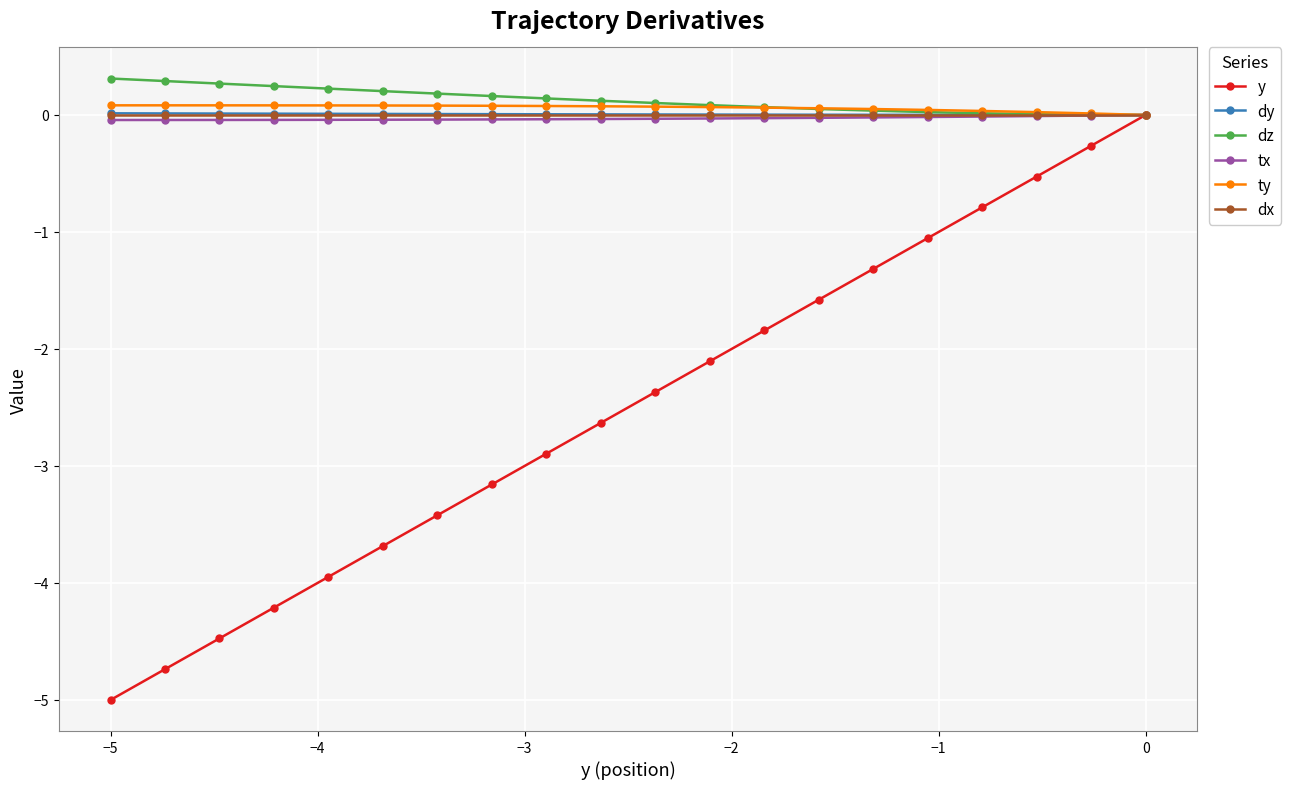

At how many categories does at least one series exceed -2?

20